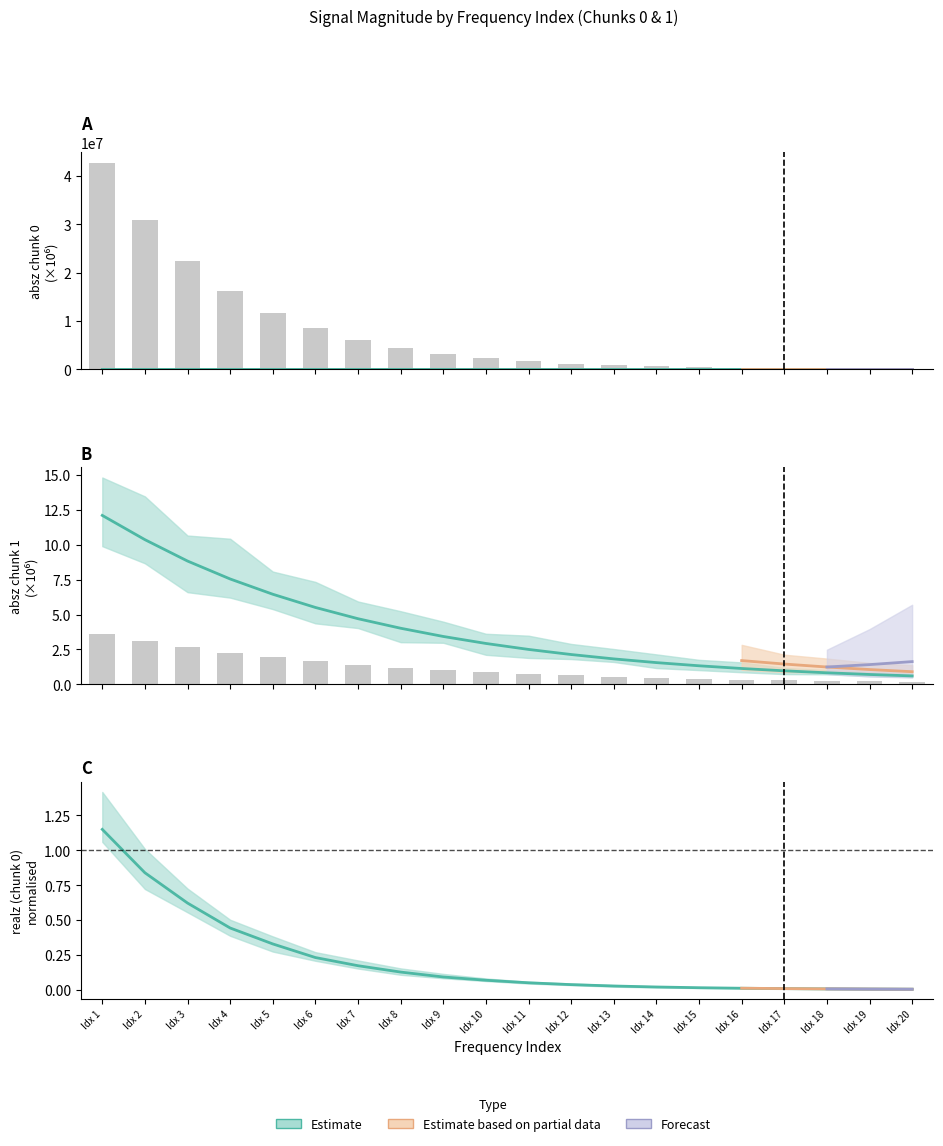

Between Idx 14 and Idx 17, which is larger?

Idx 14